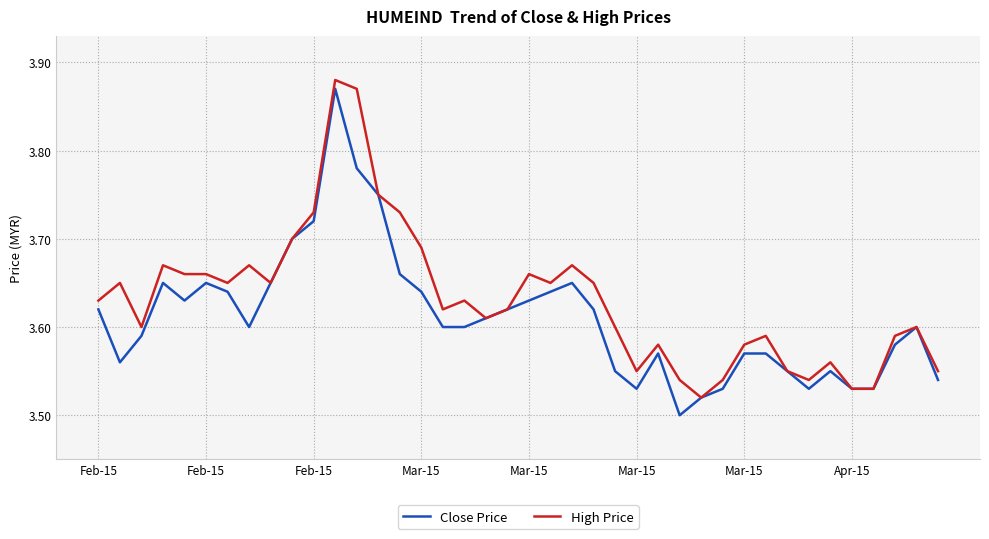

List the series in order of their overall mean, lowest first.

Close Price, High Price